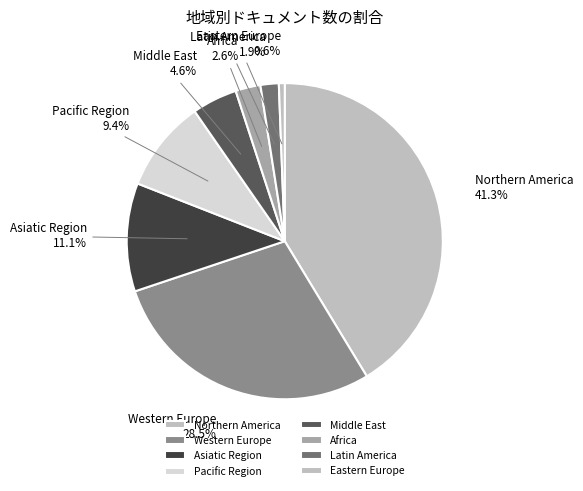

Does Northern America represent more than half of the total?

No